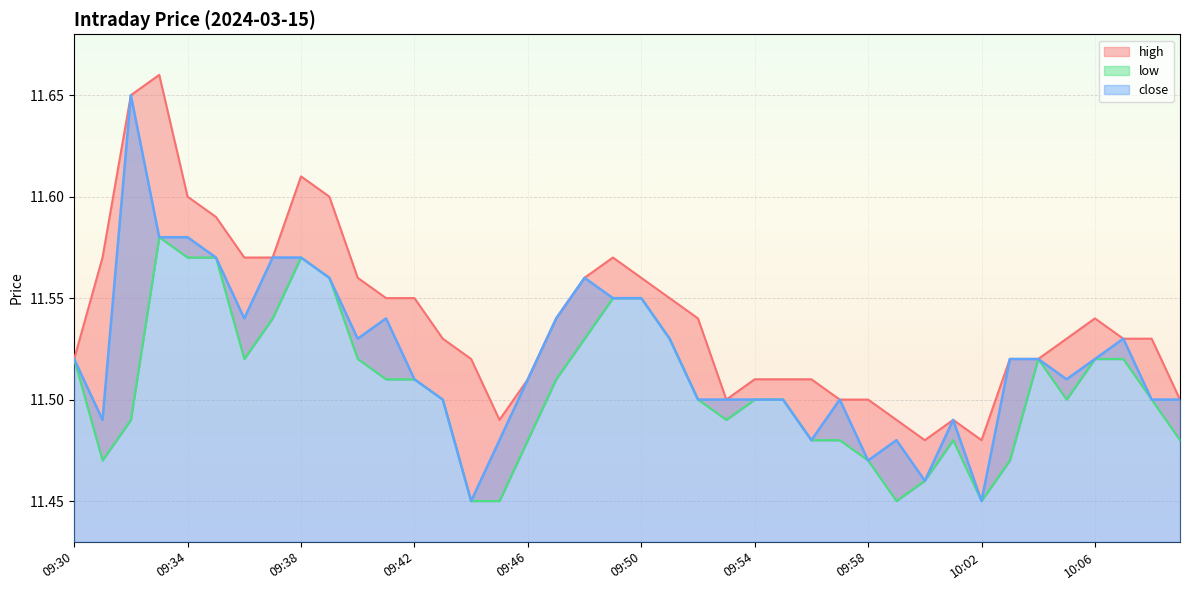

What is the value of the high point at the 35th from the left?

11.5